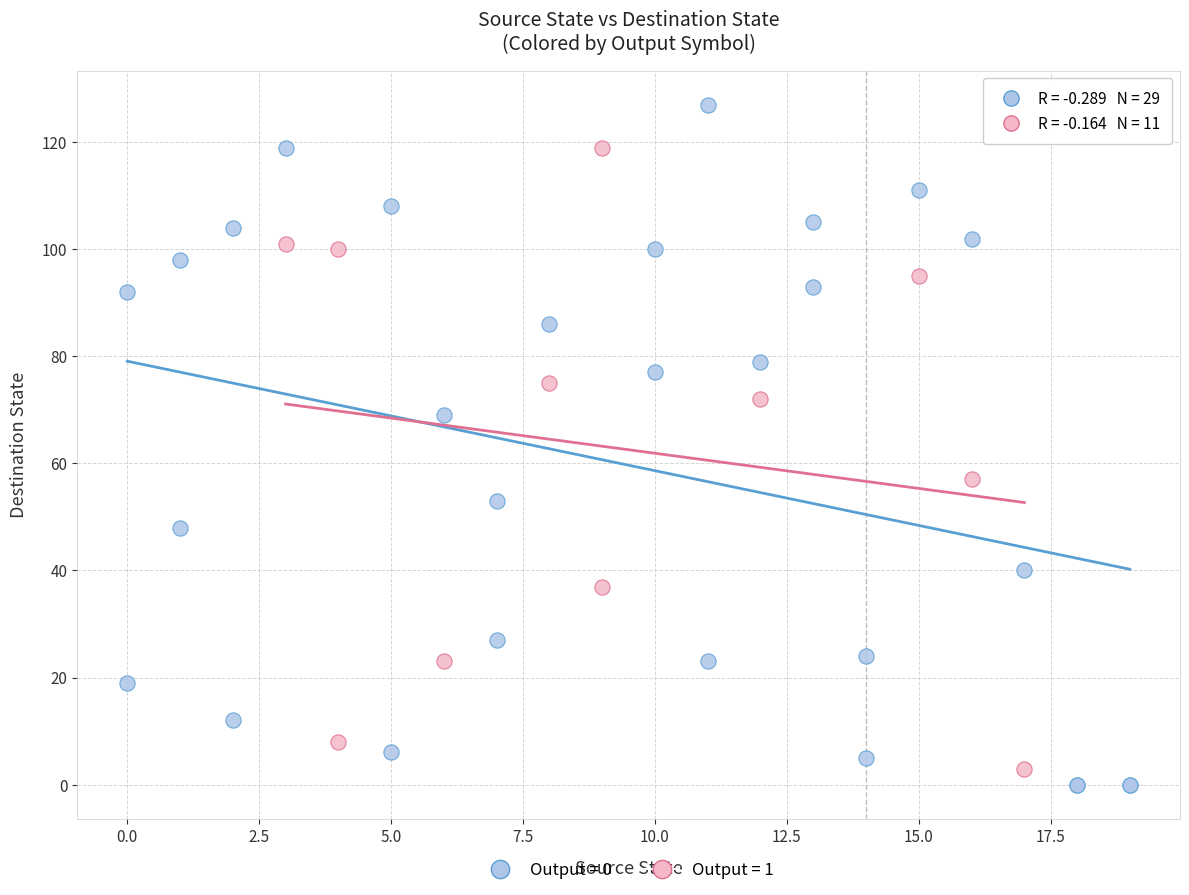

Which series reaches the maximum Y coordinate?

Output = 0